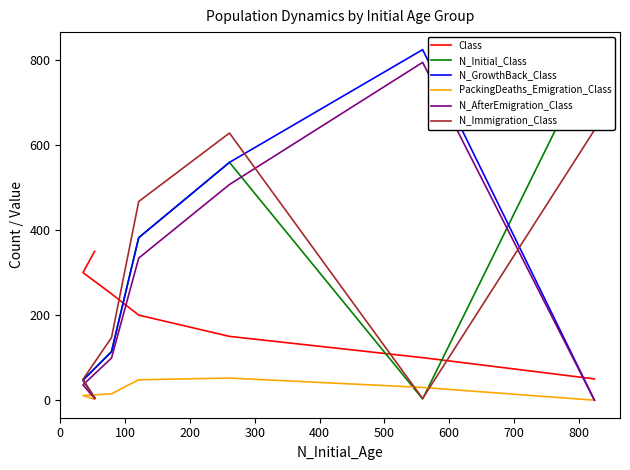

Rank the series by their maximum value, from lowest to highest.

PackingDeaths_Emigration_Class, Class, N_Immigration_Class, N_AfterEmigration_Class, N_Initial_Class, N_GrowthBack_Class